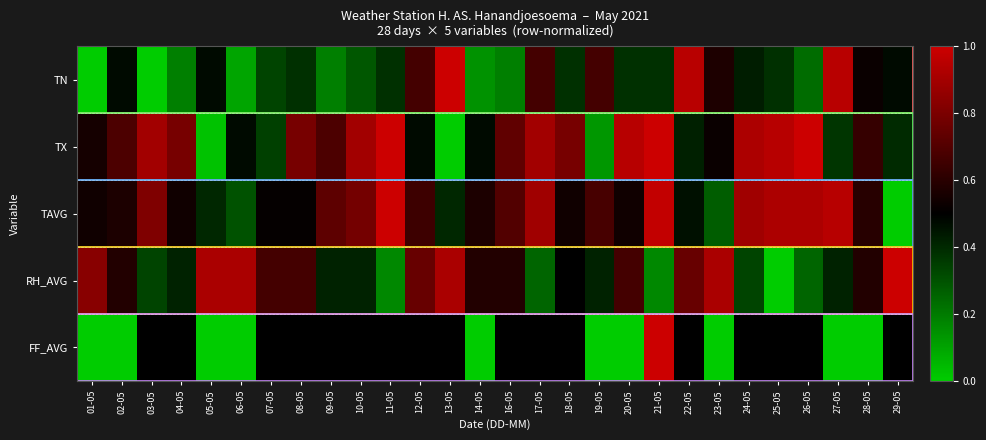

Count the number of categories in the chart.

28